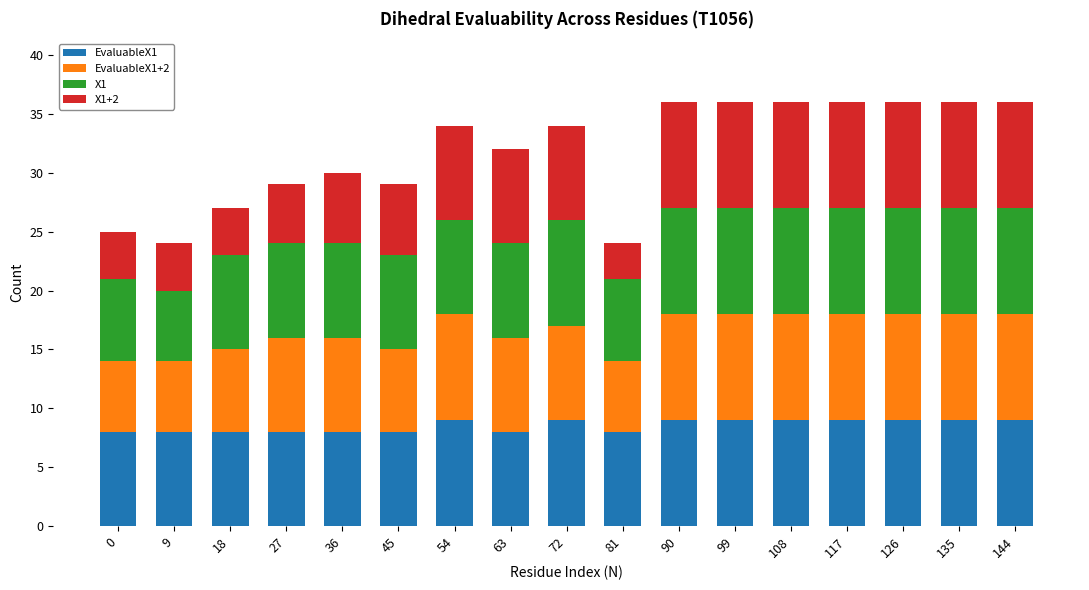

What is the total value across all series at 45?

29